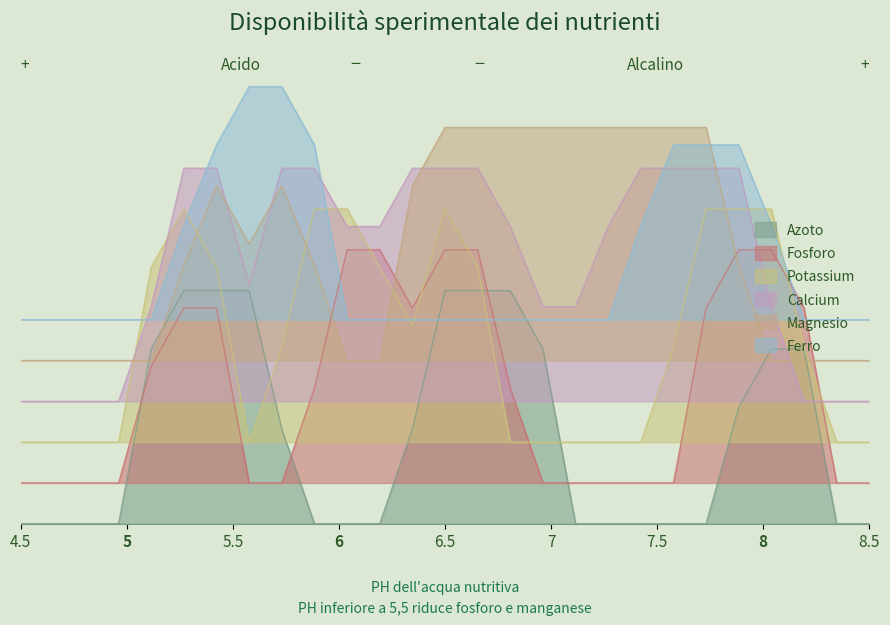

What are all the series names shown in the legend?

Azoto, Fosforo, Potassium, Calcium, Magnesio, Ferro